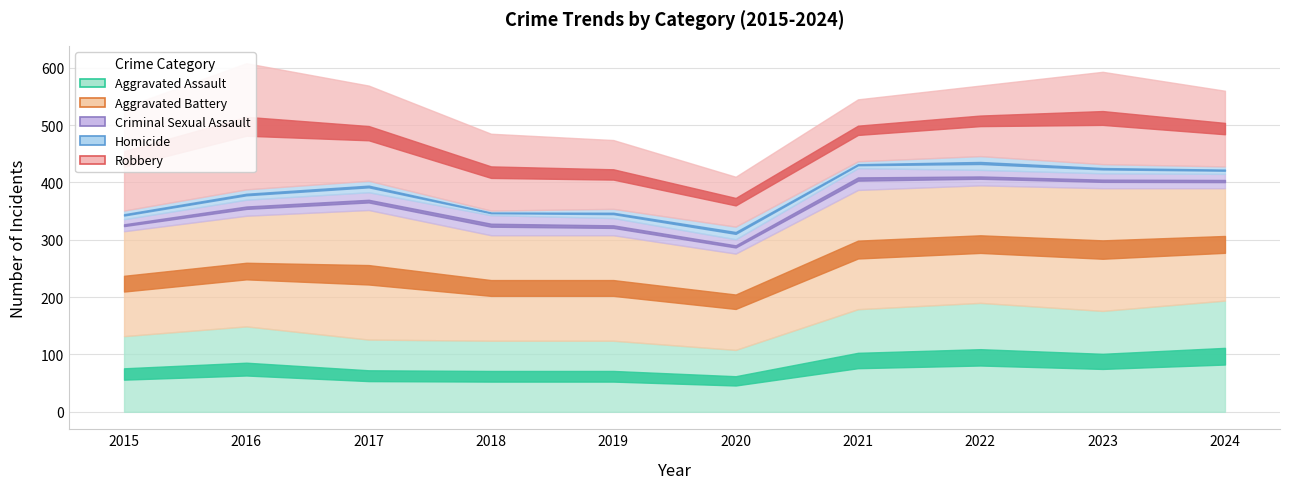

What is the sum of the Aggravated Battery values at 2022 and 2016?

398